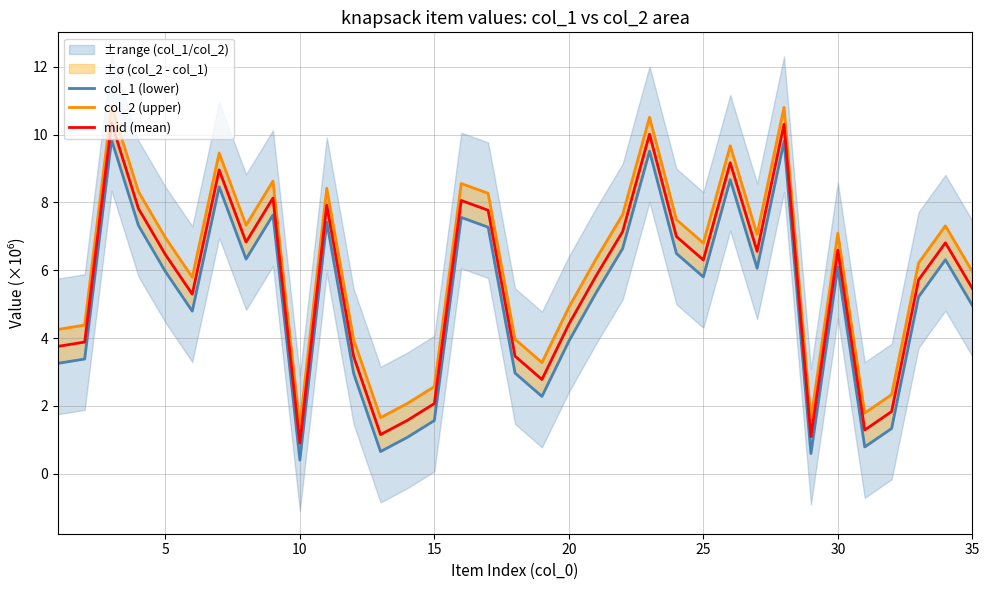

Is it true that mid (mean) equals 4.4 at 5?

False